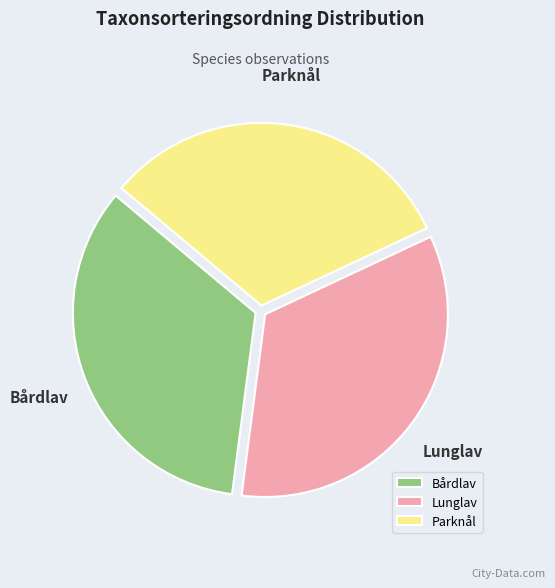

Between Bårdlav and Parknål, which is larger?

Bårdlav